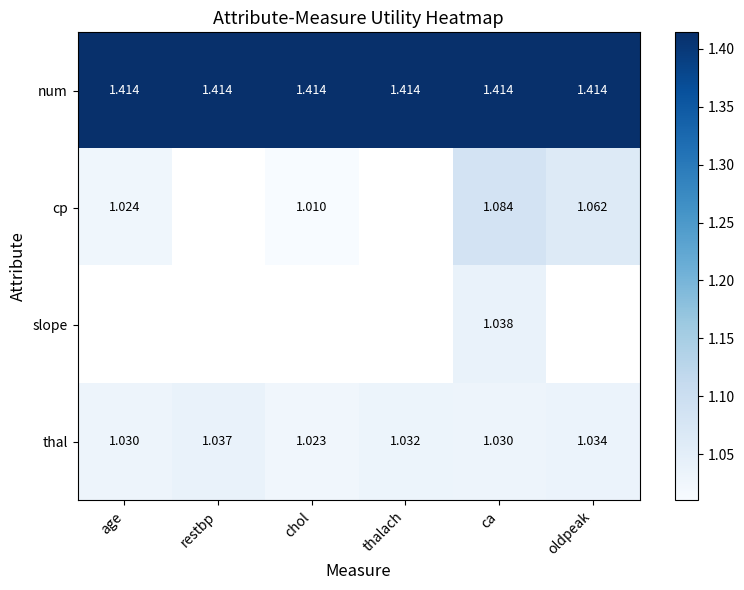

At ca, list the series in order from largest to smallest.

num, cp, slope, thal